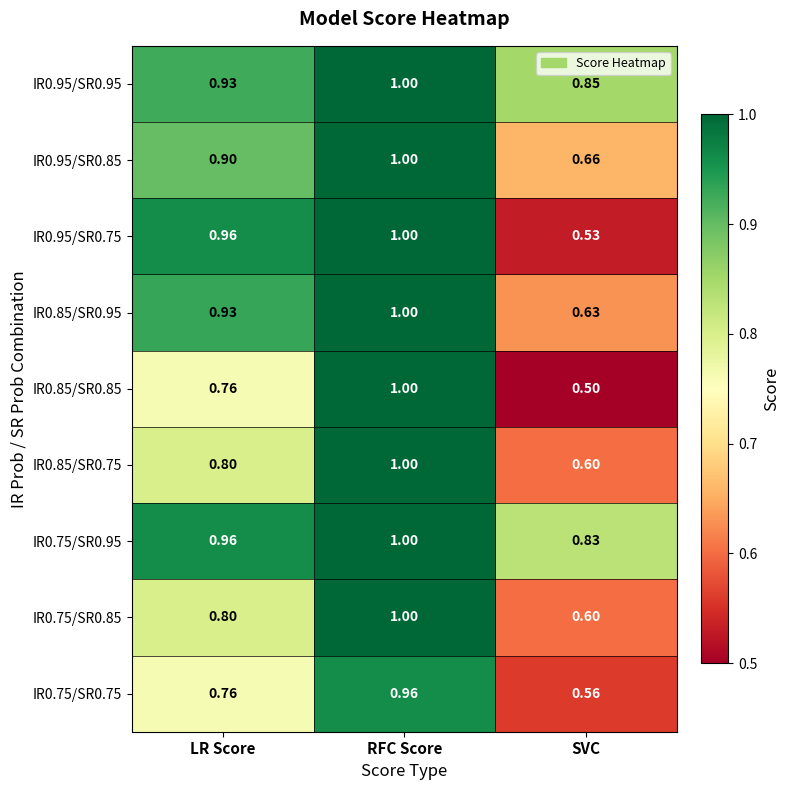

Between RFC Score and SVC, which series saw the biggest shift?

IR0.85/SR0.85